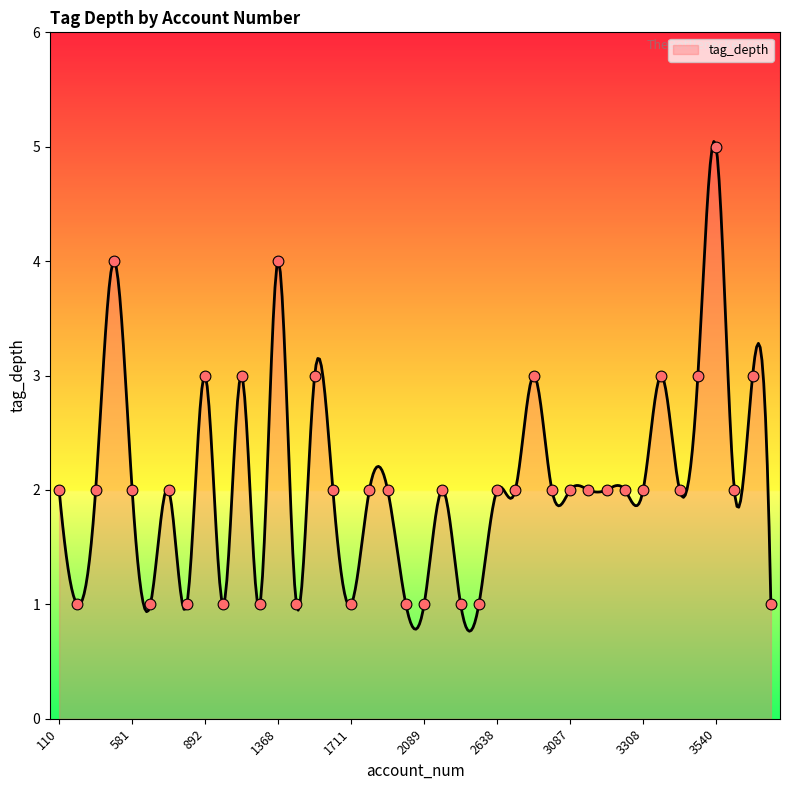

Approximately how many times larger is the value at 1634 compared to 3540?

0.4